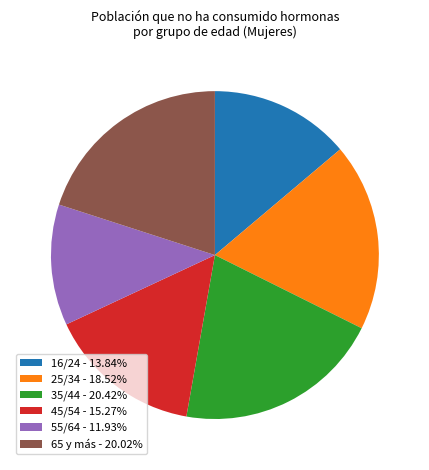

What is the ratio of the value at 35/44 - 20.42% to the value at 45/54 - 15.27%?

1.3